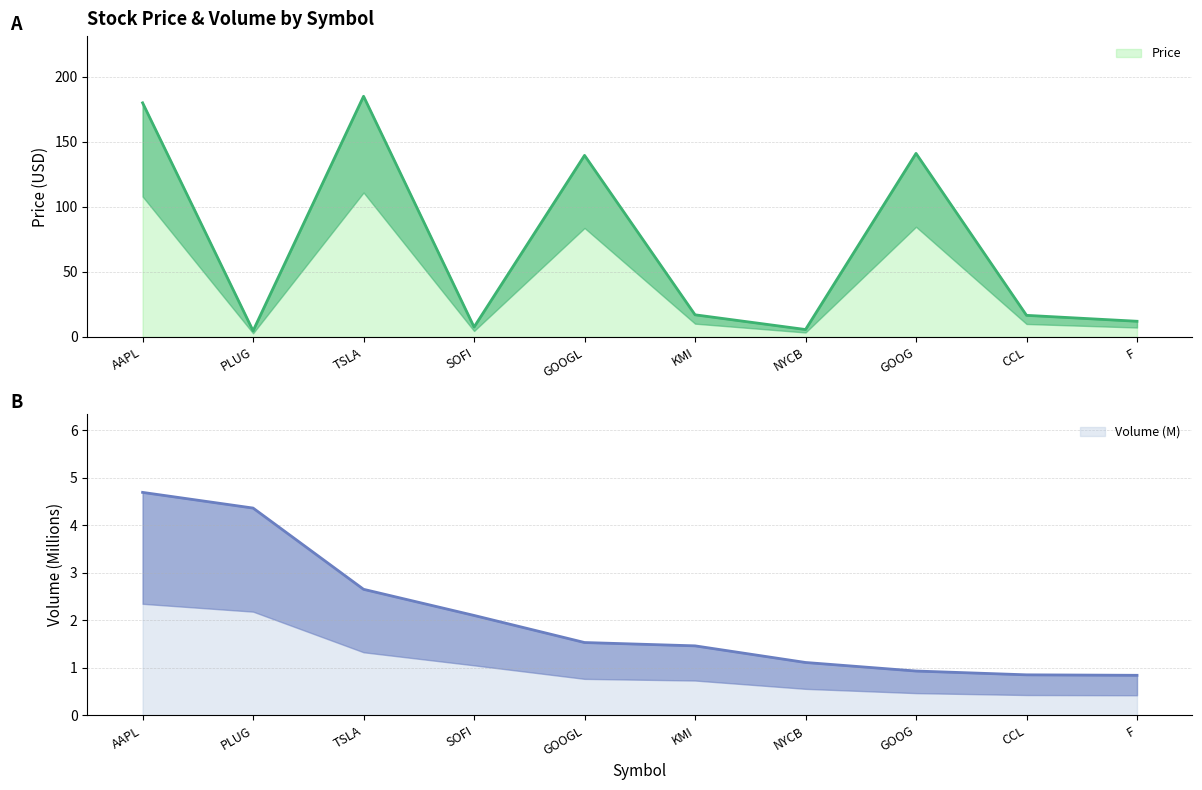

What is the average value of the Volume_M series?

2.1